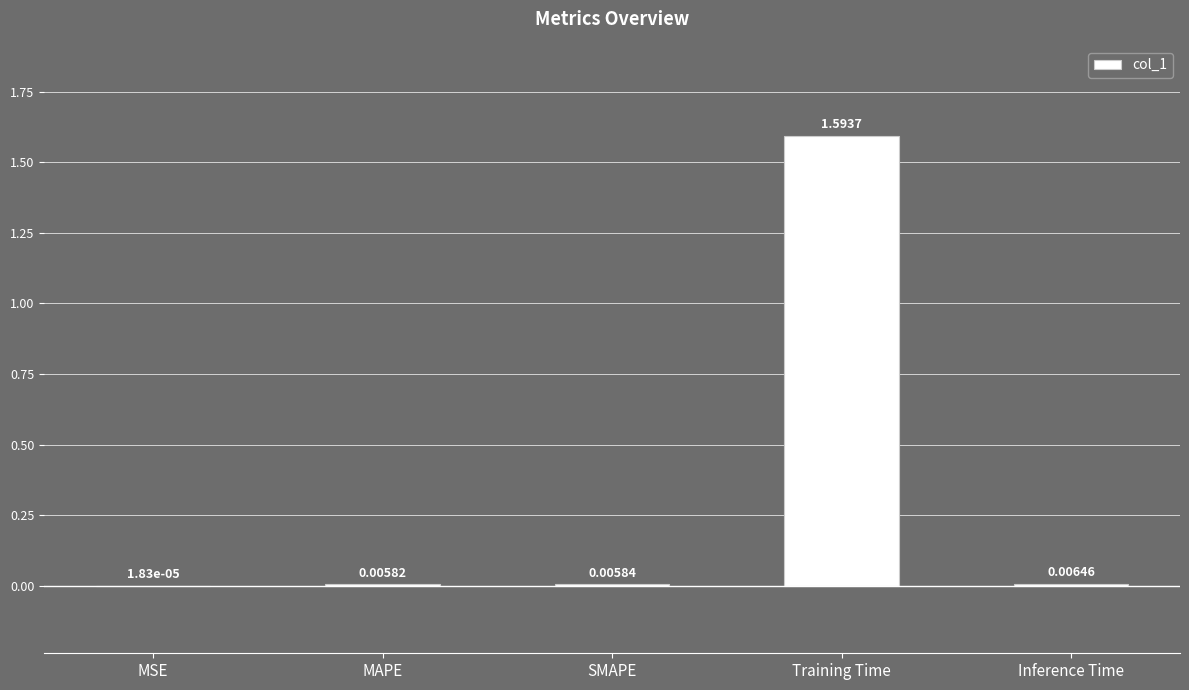

At which category does the chart reach its peak across all series?

Training Time